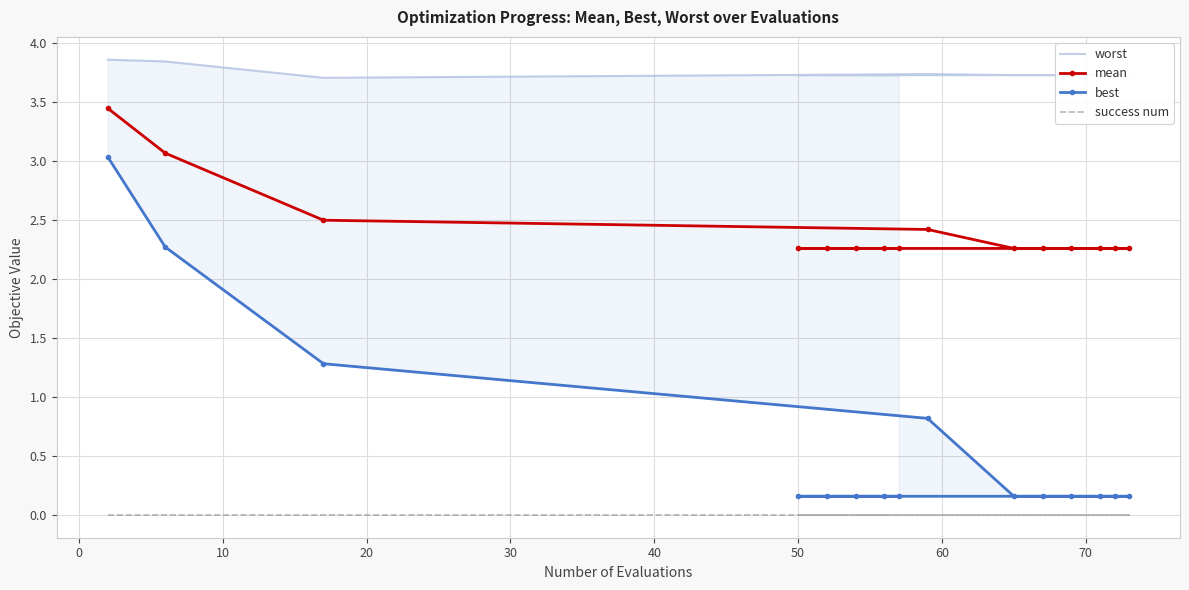

What is the minimum value for best?

0.2